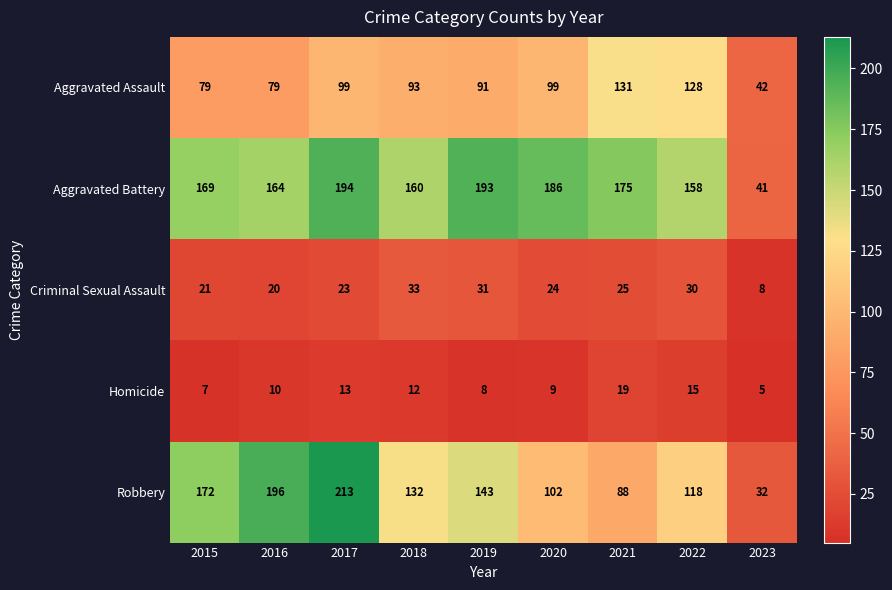

What is the minimum value shown in the chart?

5